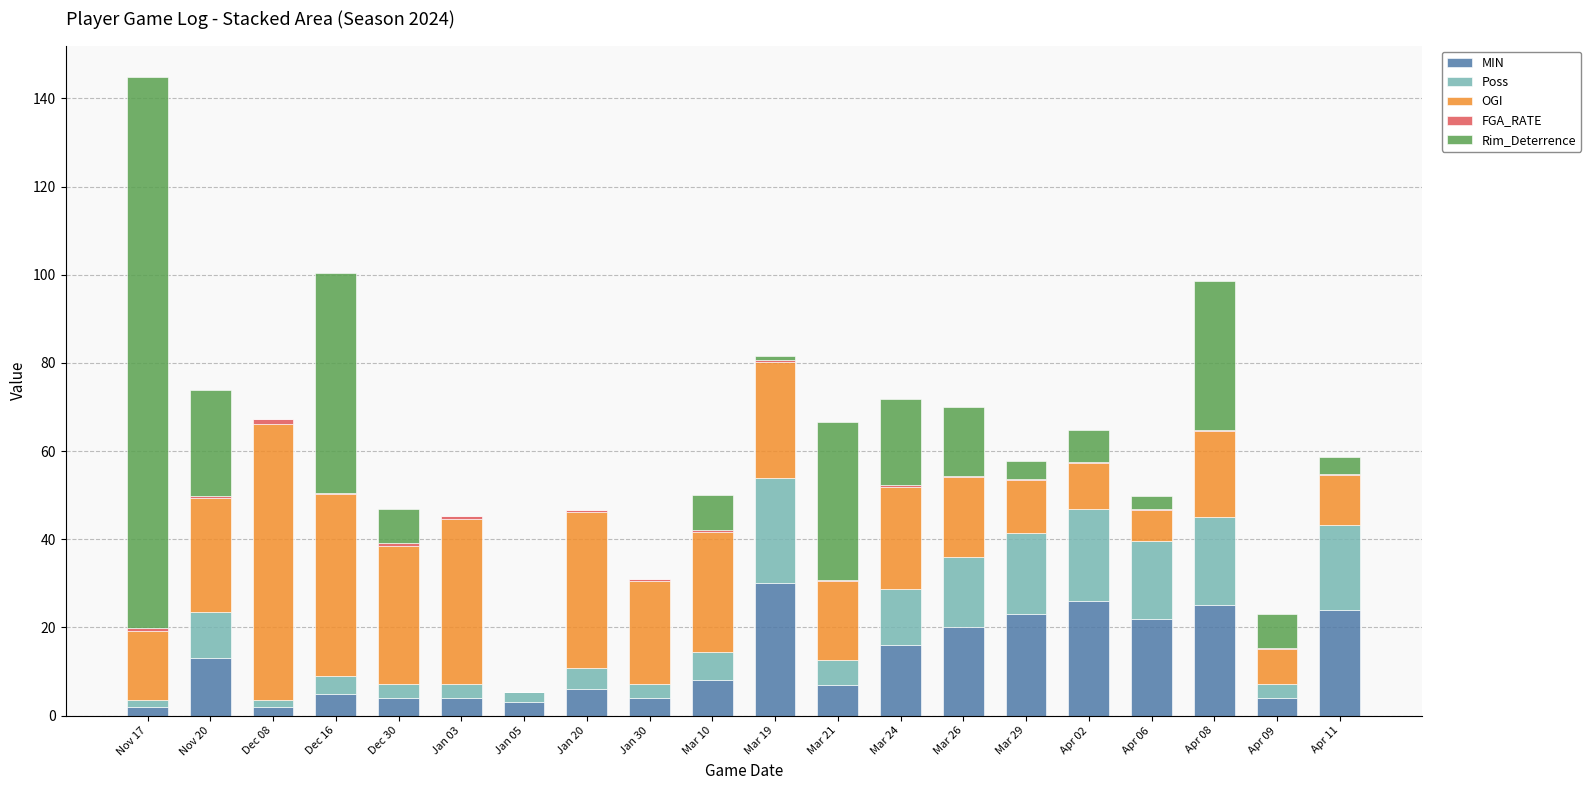

What is the highest value of the MIN series?

30.0